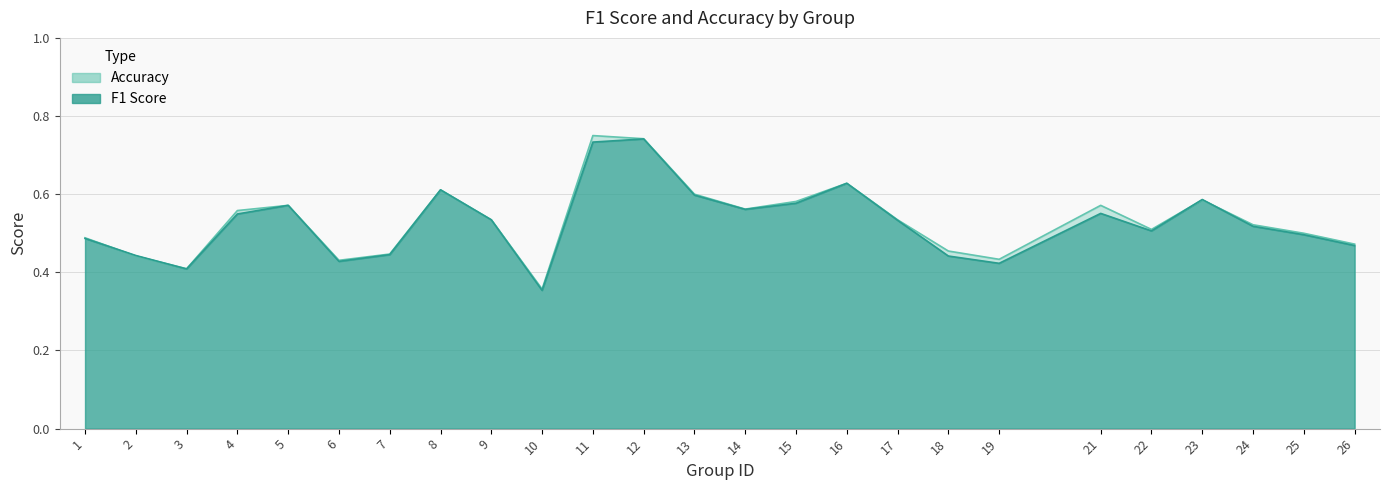

Which series changed the most between 9 and 15?

accuracy